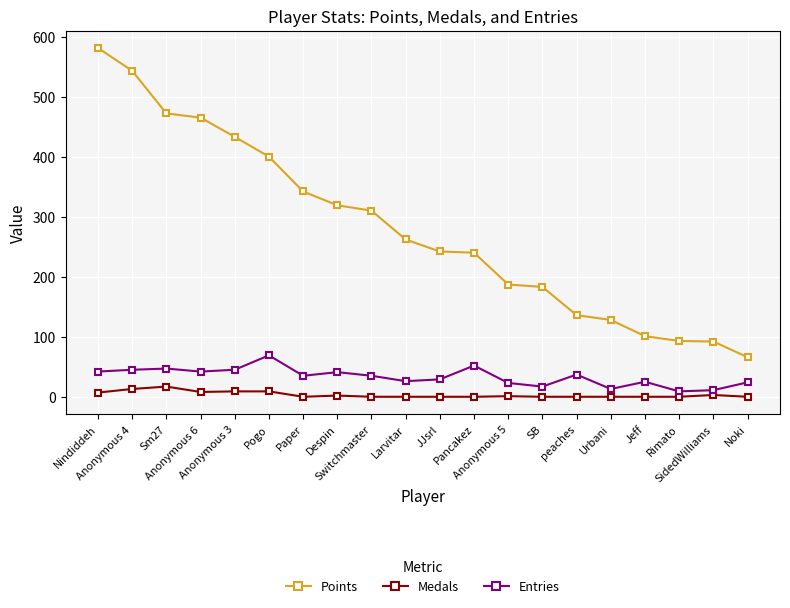

True or false: Points and Entries intersect in this chart.

False